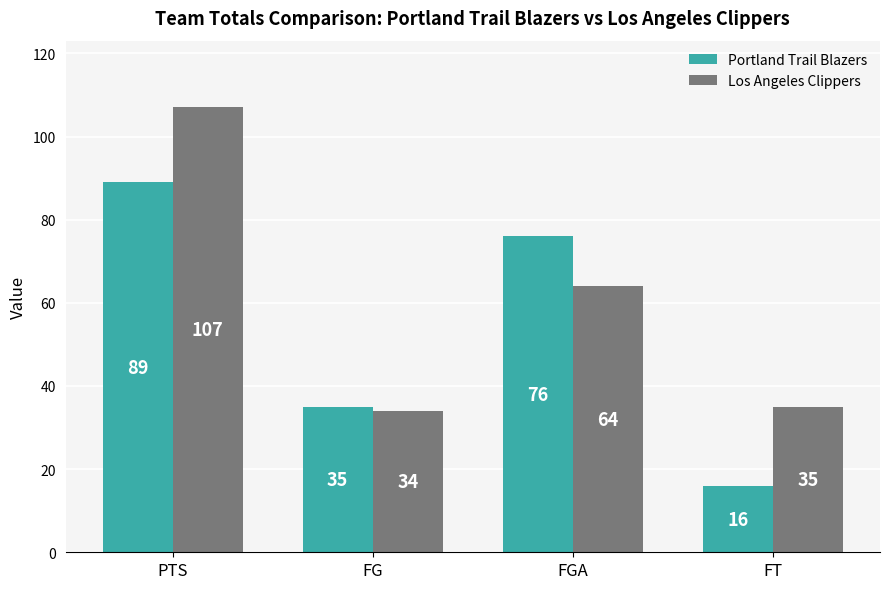

How many bars are there in total?

8